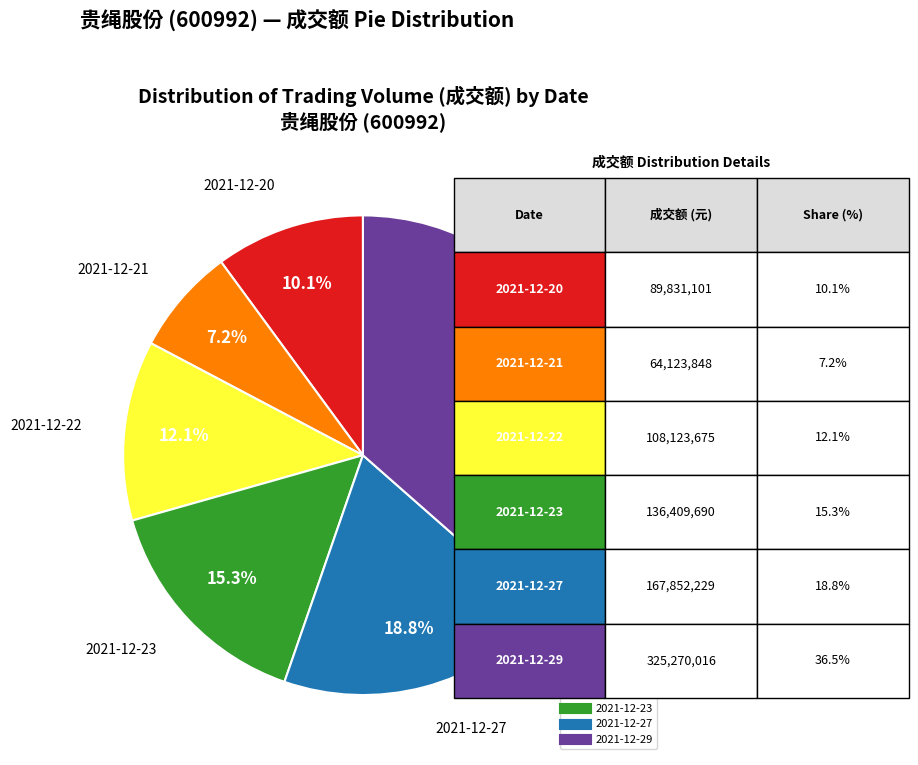

Is it true that 2021-12-21 is 17% of the pie?

False